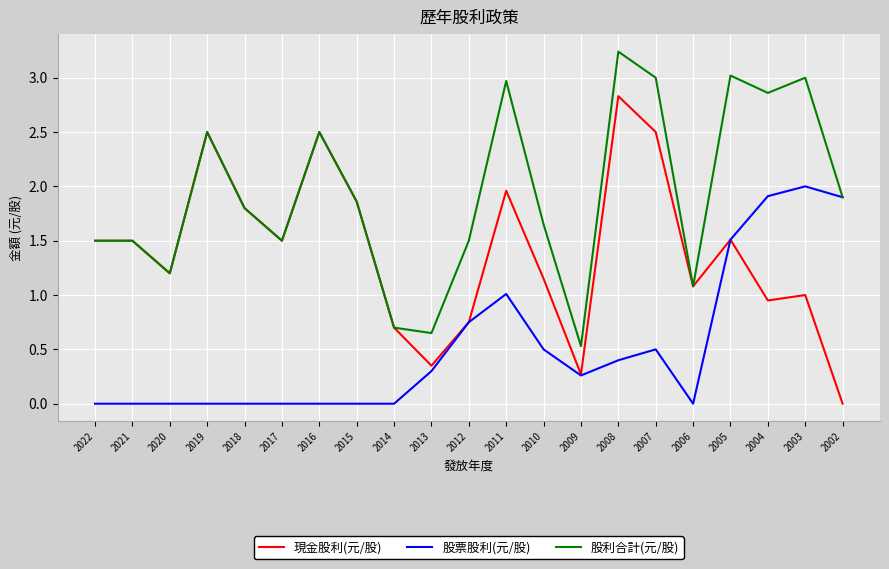

Is the value of 股利合計(元/股) at 2016 greater than the value of 股票股利(元/股) at 2020?

Yes